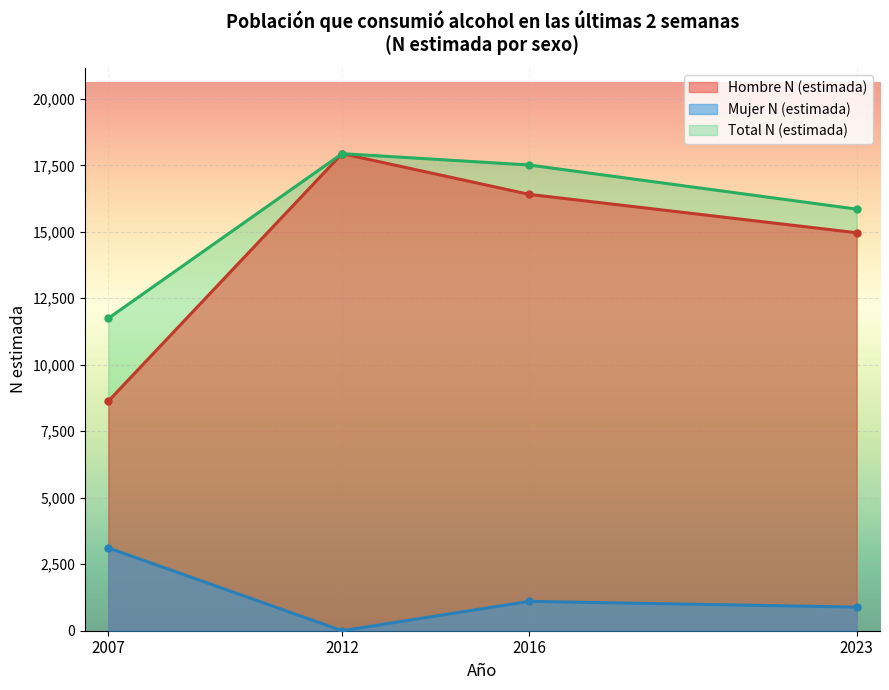

How many values in the Mujer N (estimada) series are below 1104?

2